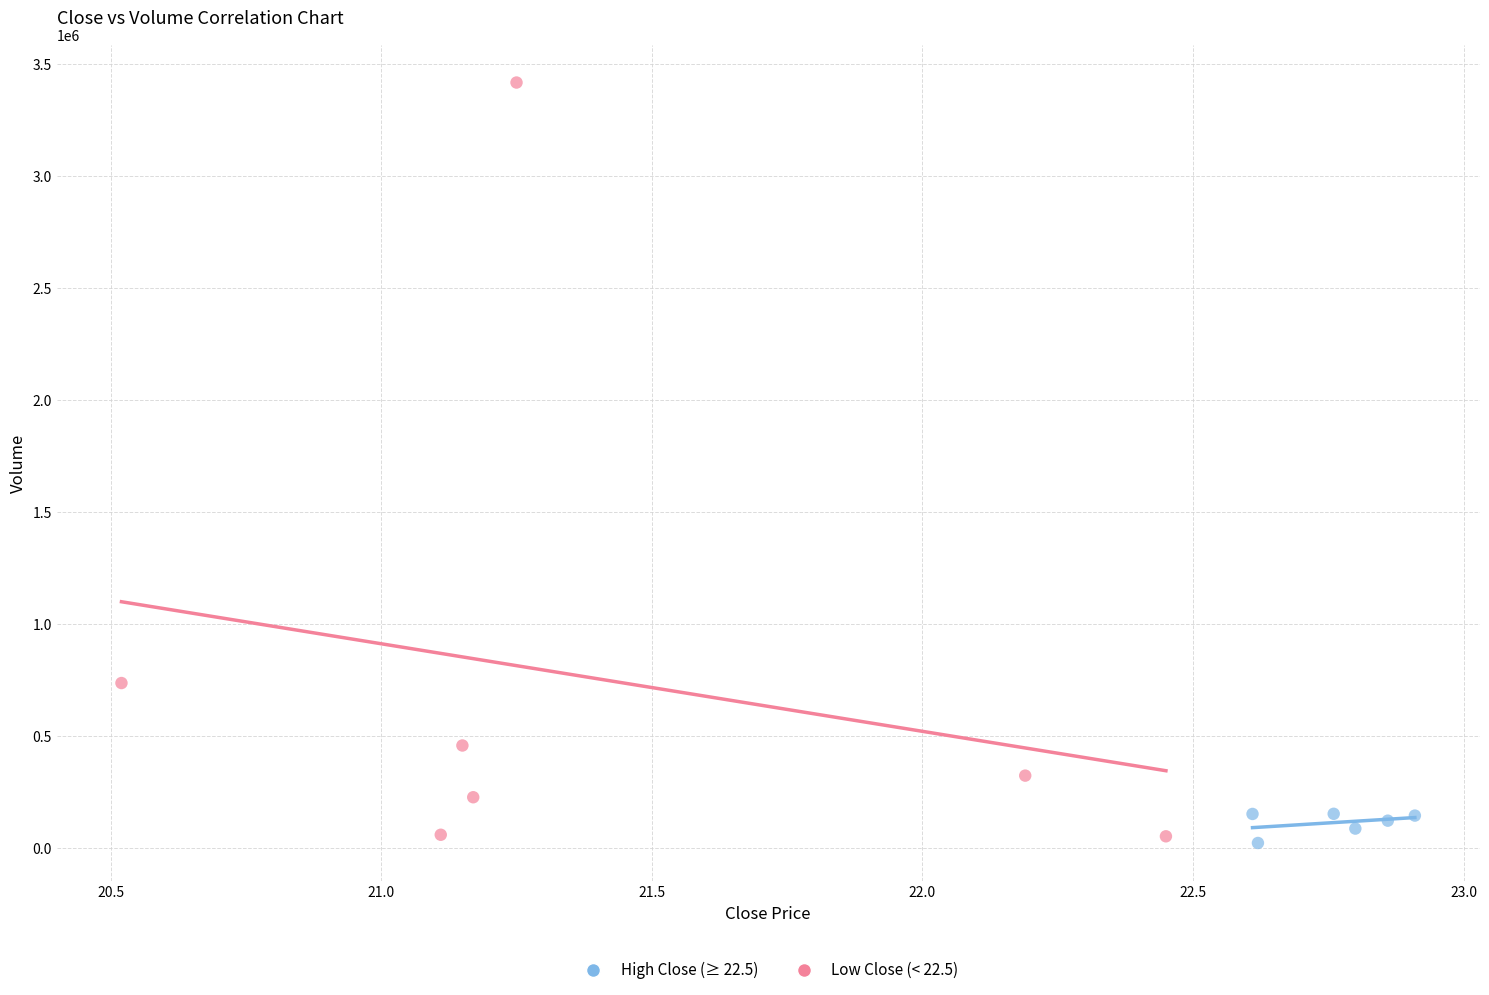

Which series has the widest spread of Y values?

Low Close (< 22.5)